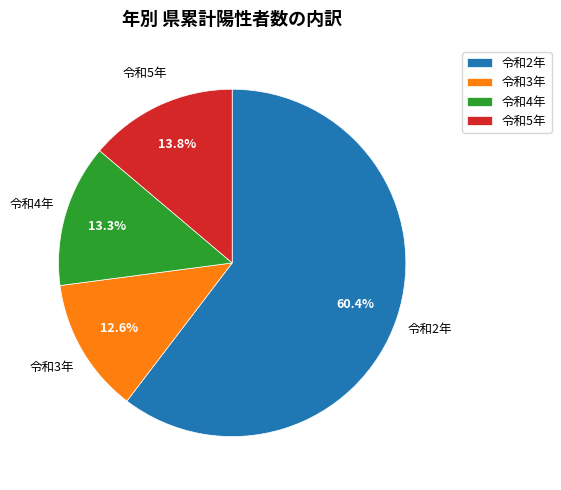

What is the smallest slice in the pie chart?

令和3年